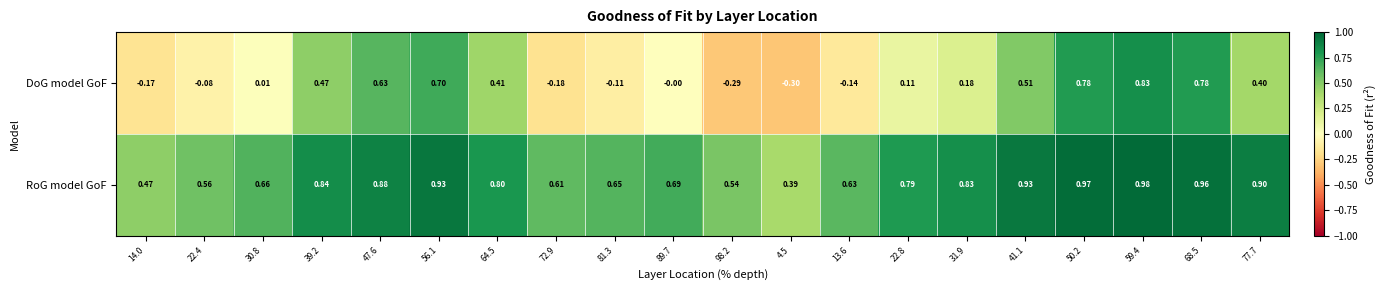

At how many categories does at least one series exceed 0?

20